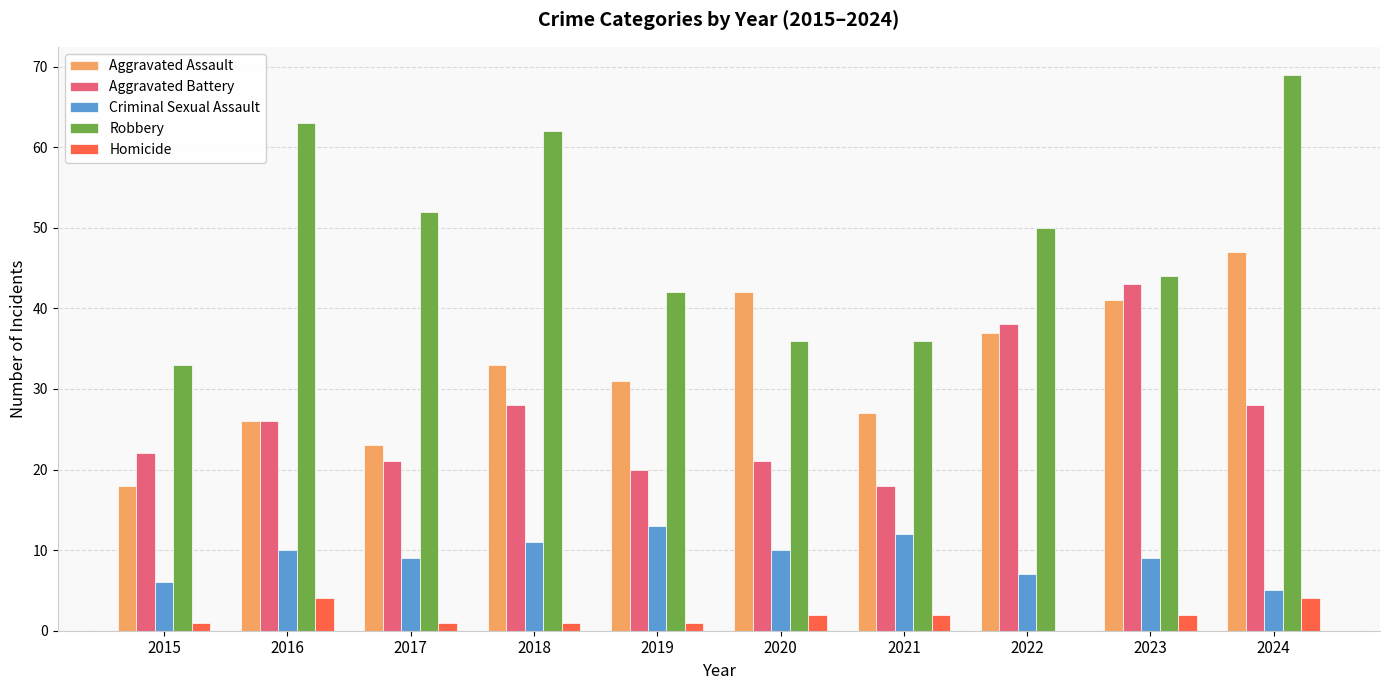

What is the approximate value of Robbery at 2016, to the nearest 10?

60